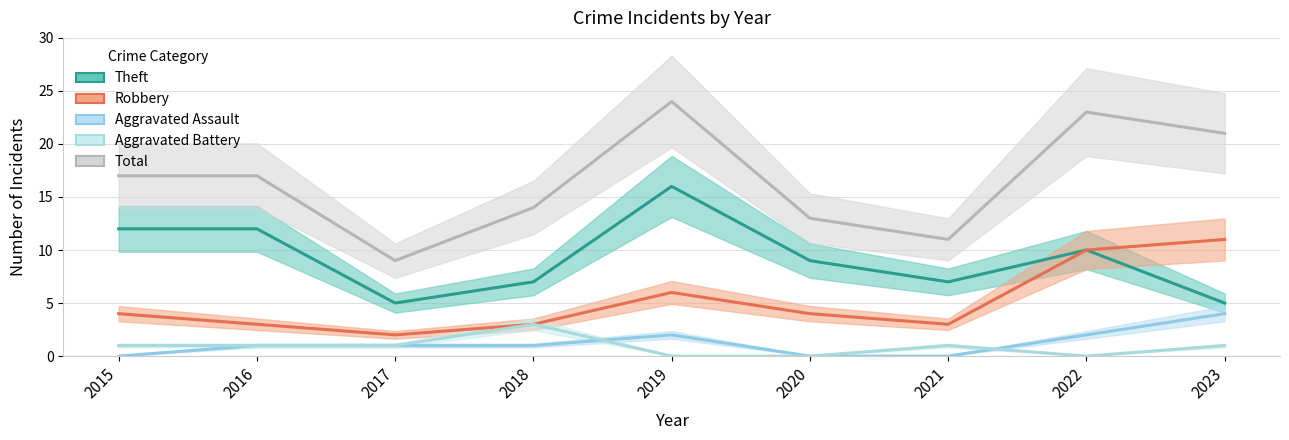

How many distinct data groups are displayed?

5